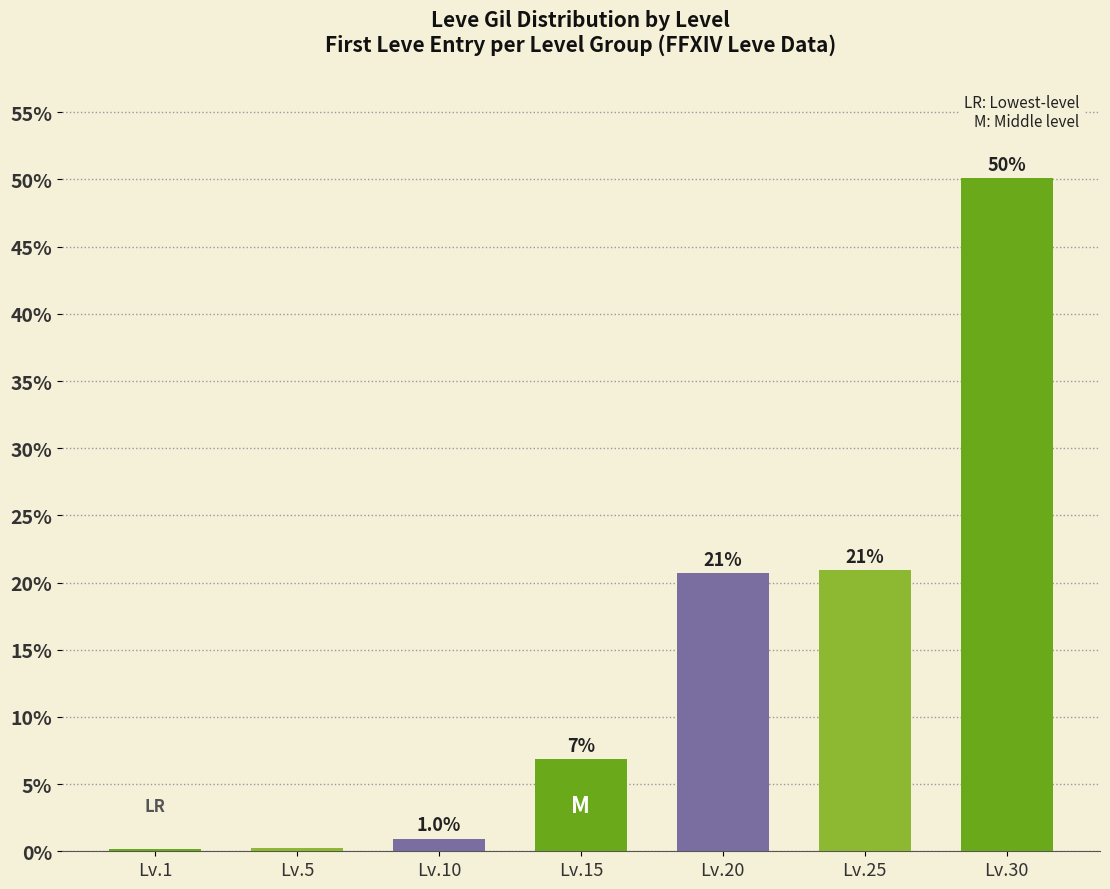

At which label does the data first exceed 6?

Lv.15